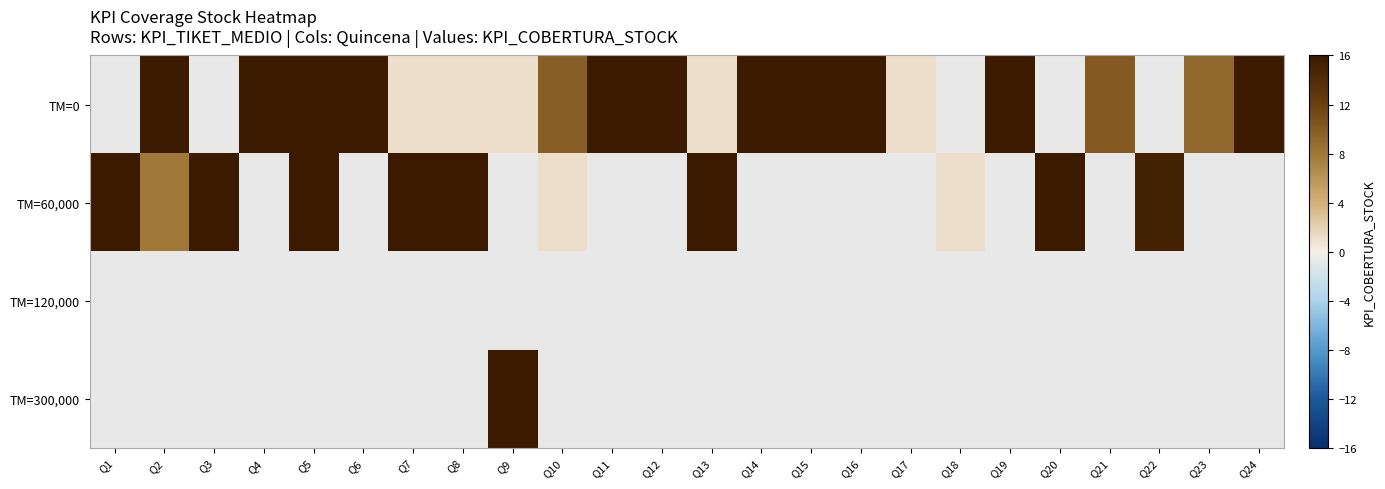

List the series in order of their overall mean, highest first.

TM=0, TM=60,000, TM=120,000, TM=300,000